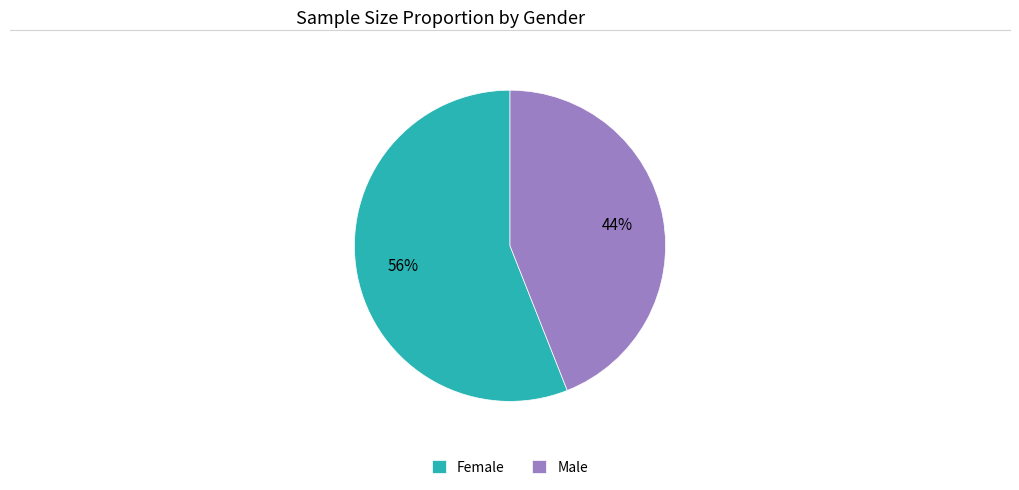

Does any single category account for the majority?

Yes